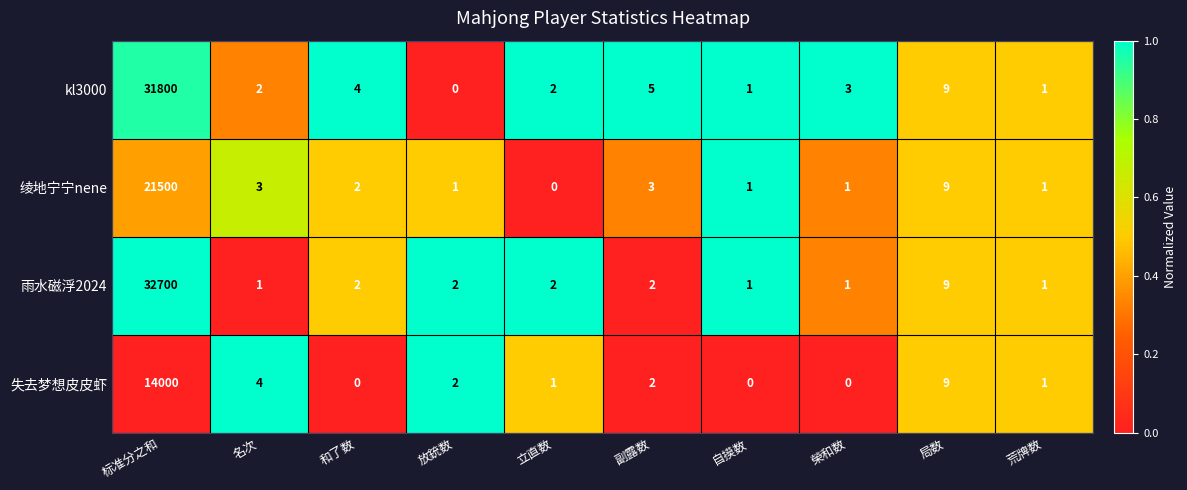

Is it true that 失去梦想皮皮虾 equals 1 at 立直数?

True